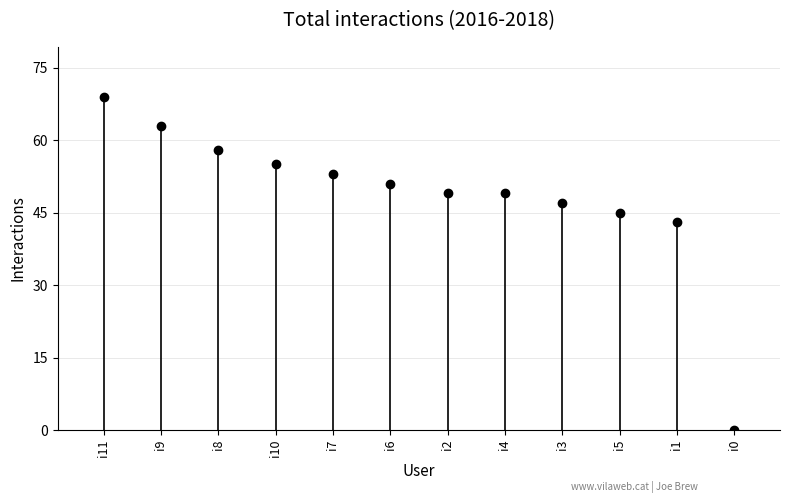

What value does the data have at i5?

45